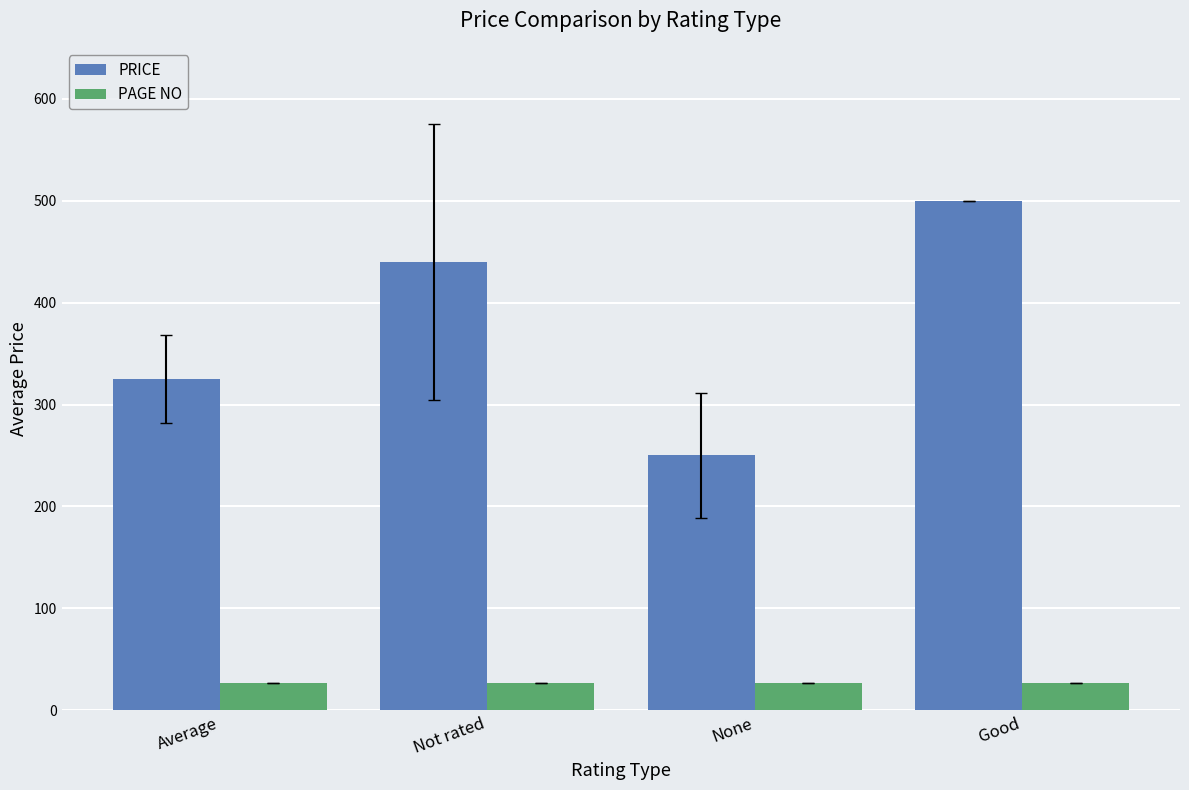

Between Average and Not rated, which series saw the biggest shift?

PRICE